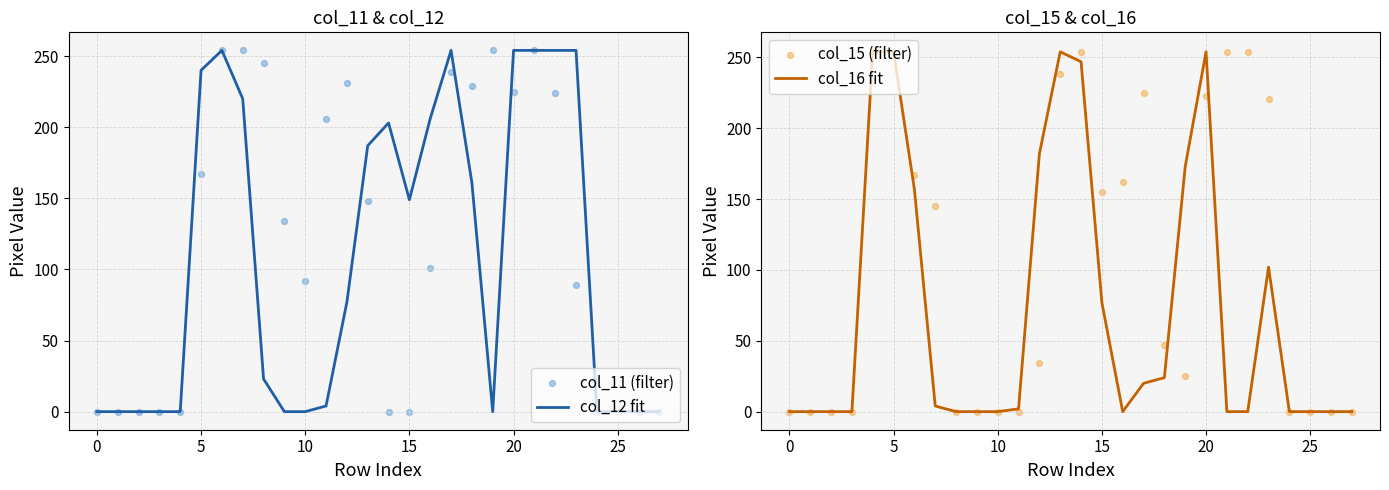

Which series has the largest total across all categories?

col_11 (filter)